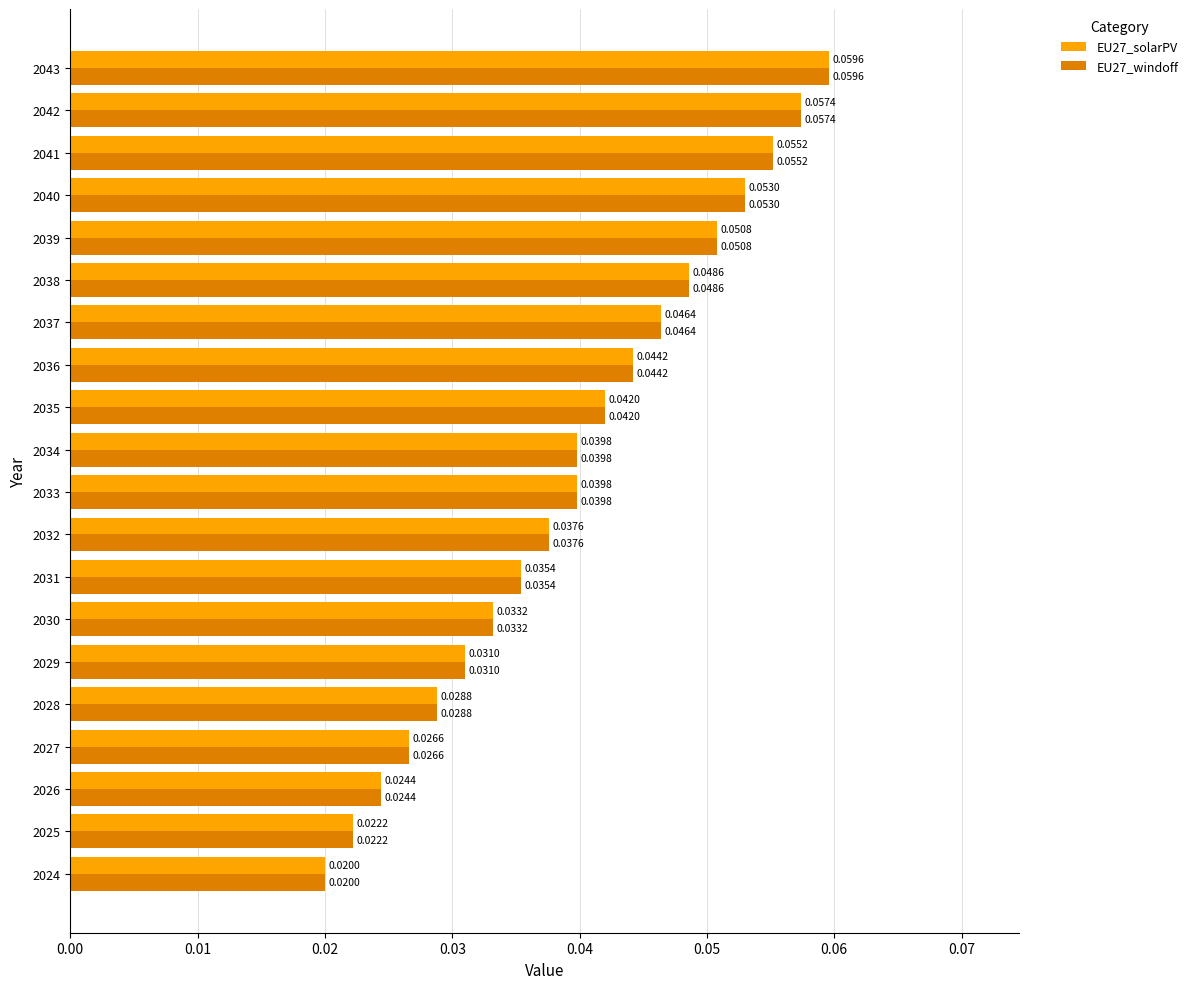

At which category is the sum across all series the highest?

2043